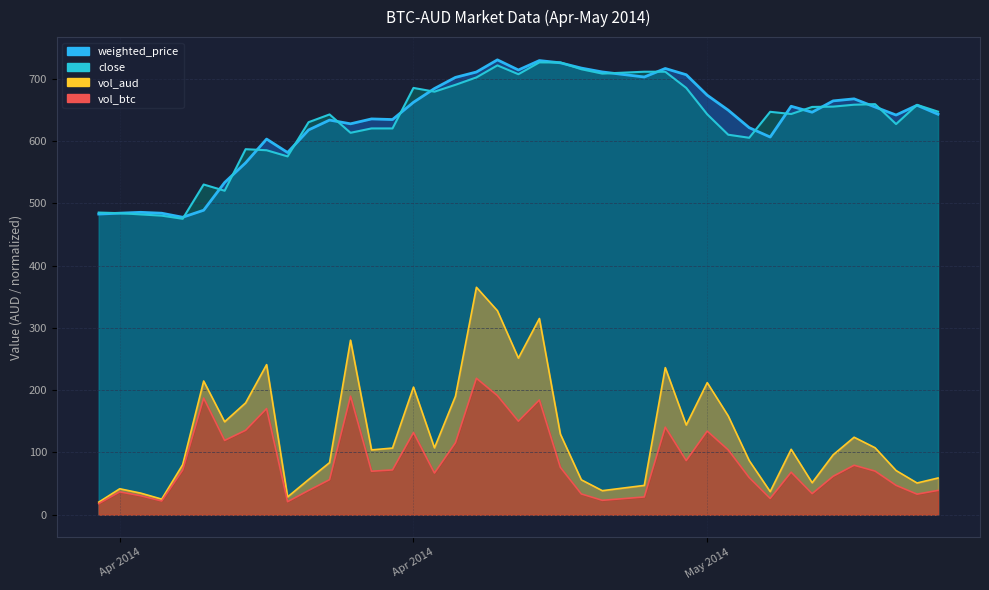

Is the value of close at 16-05-2014 greater than the value of vol_aud at 22-04-2014?

Yes